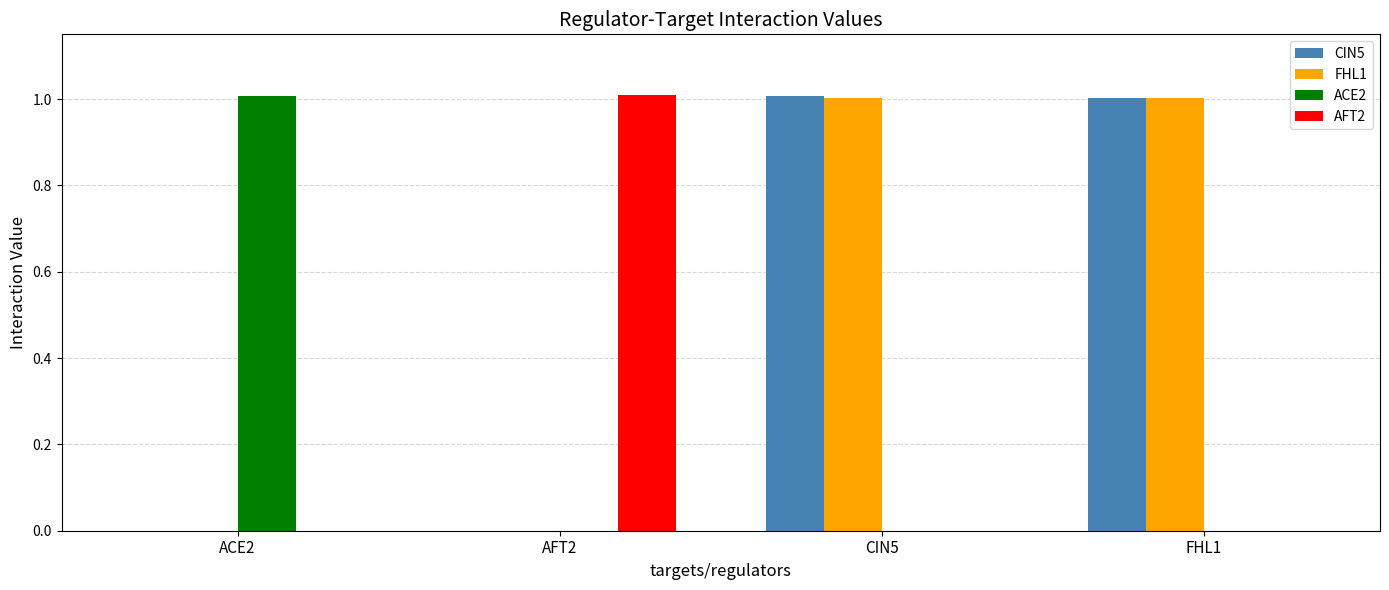

At which label does ACE2 reach its peak?

ACE2